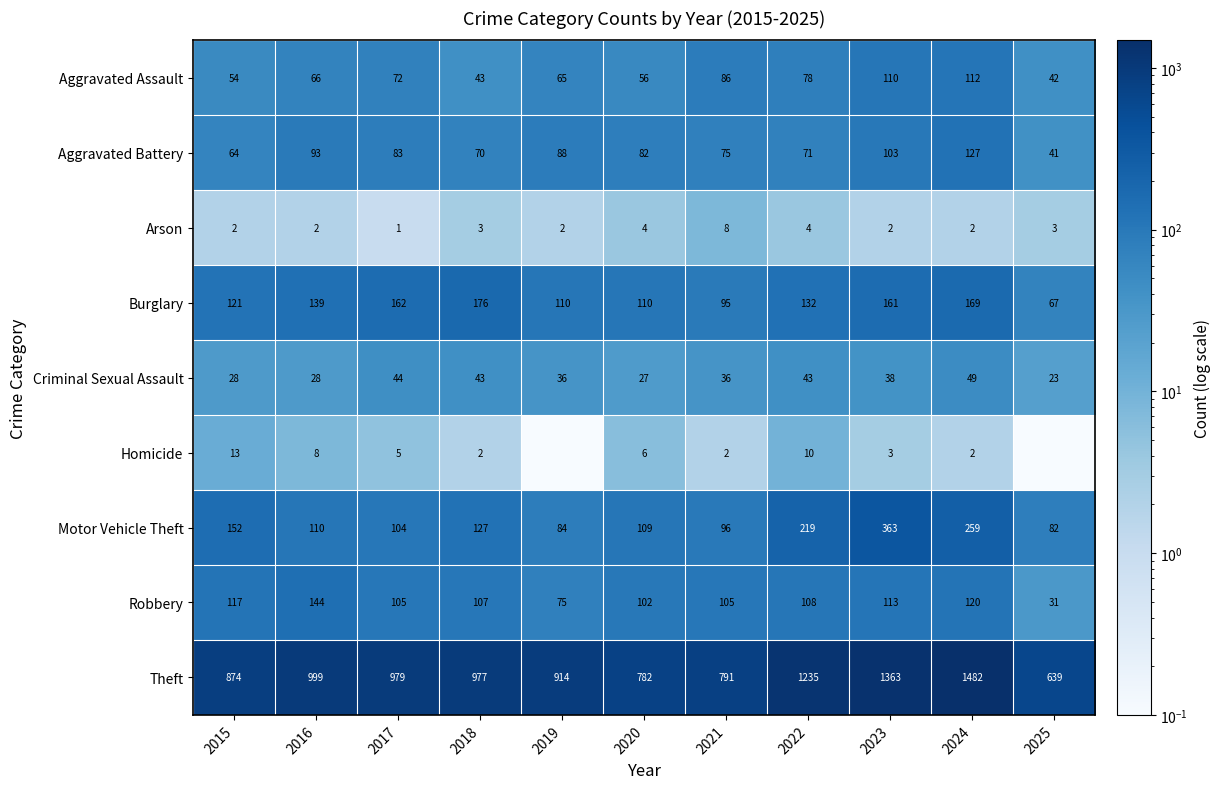

What value does the Arson series have at 2020?

4.0